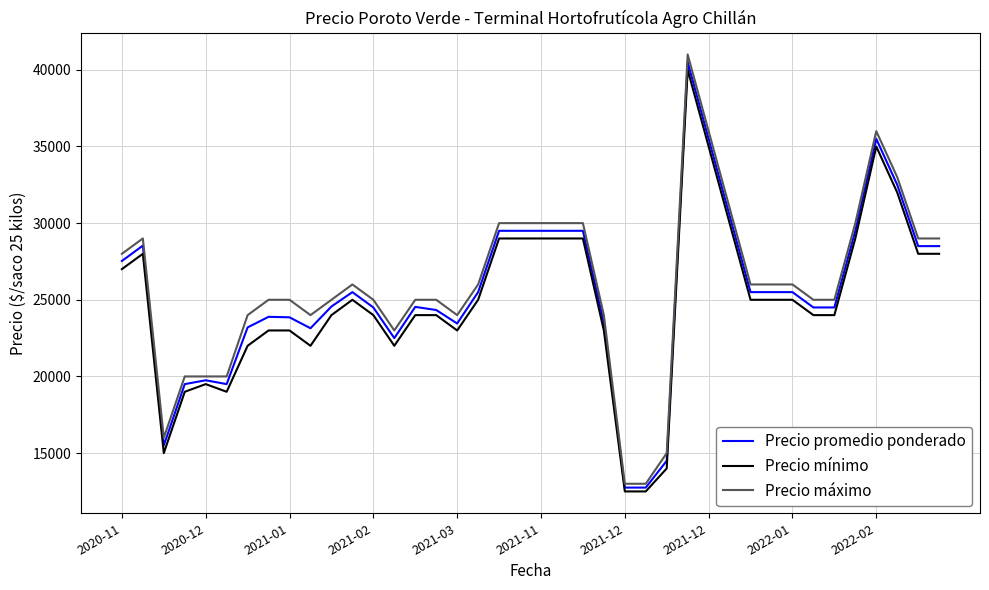

What is the minimum value shown in the chart?

12500